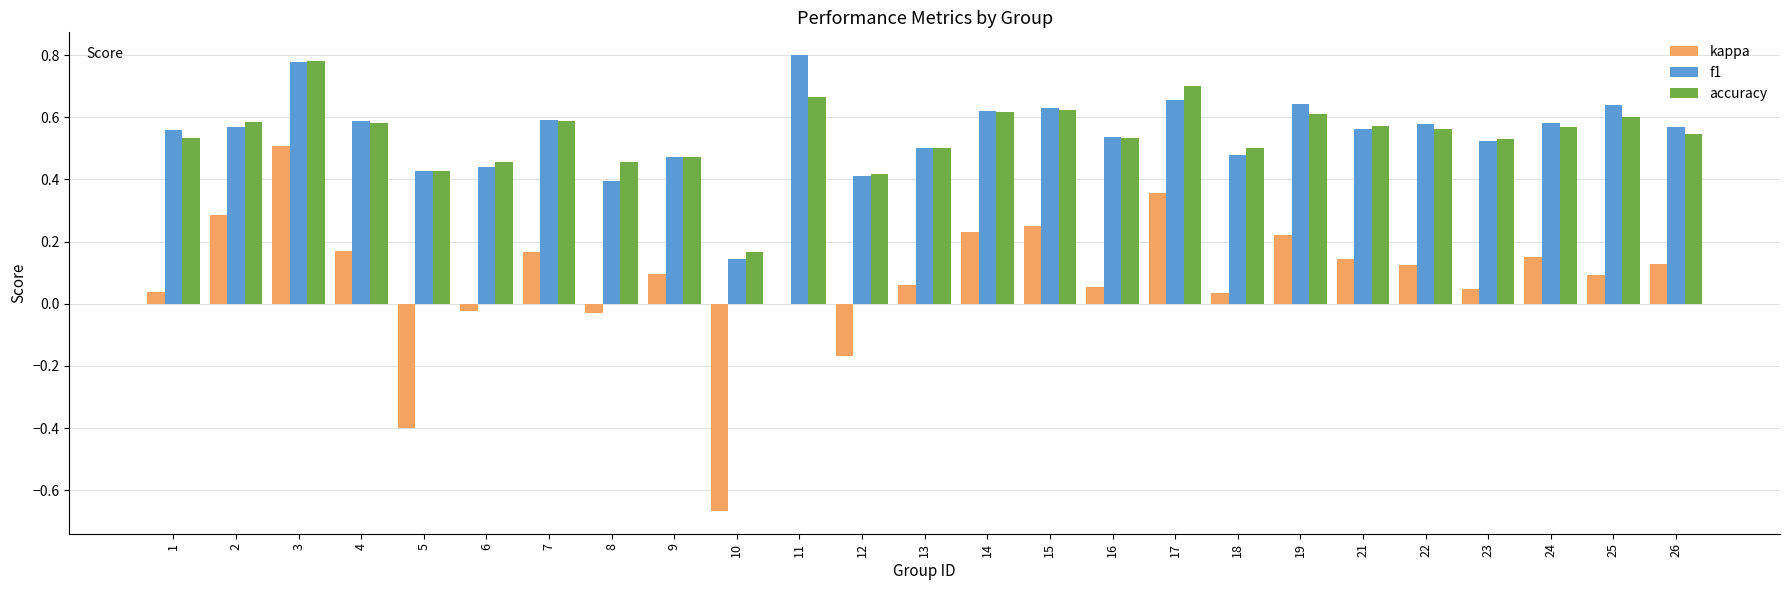

Which category has the highest value in the kappa series?

3